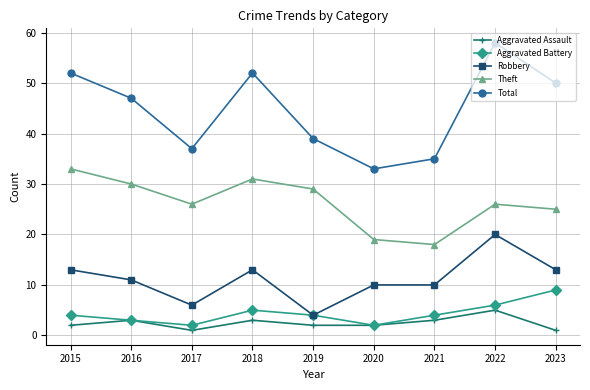

Is the value of Total at 2021 greater than the value of Theft at 2015?

Yes